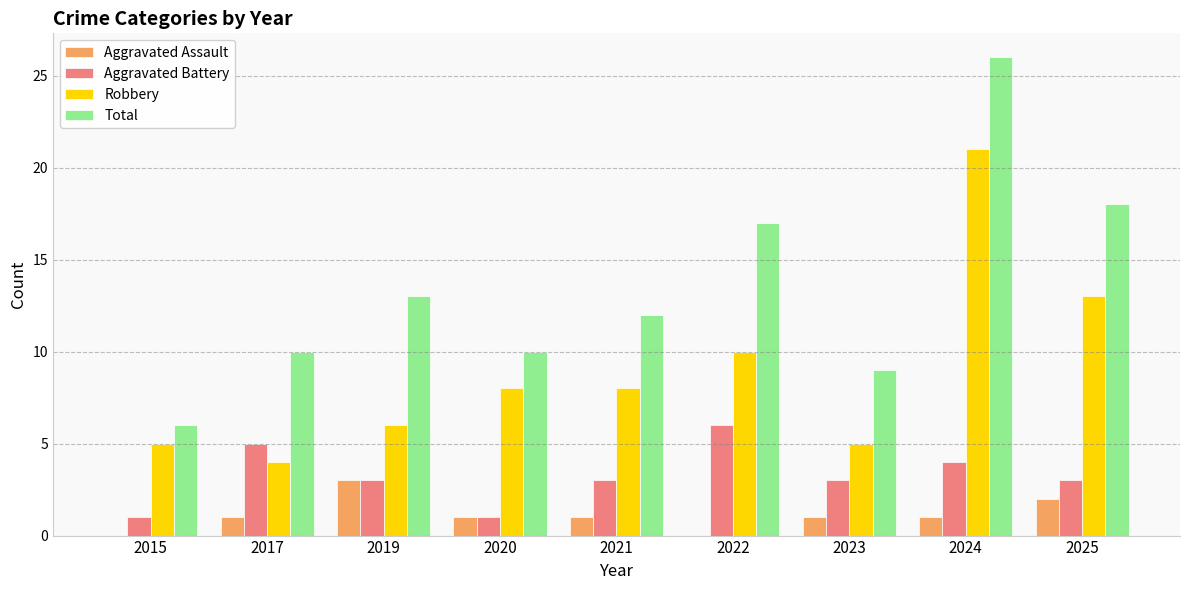

True or false: Aggravated Battery has a value of 3 at 2019.

True